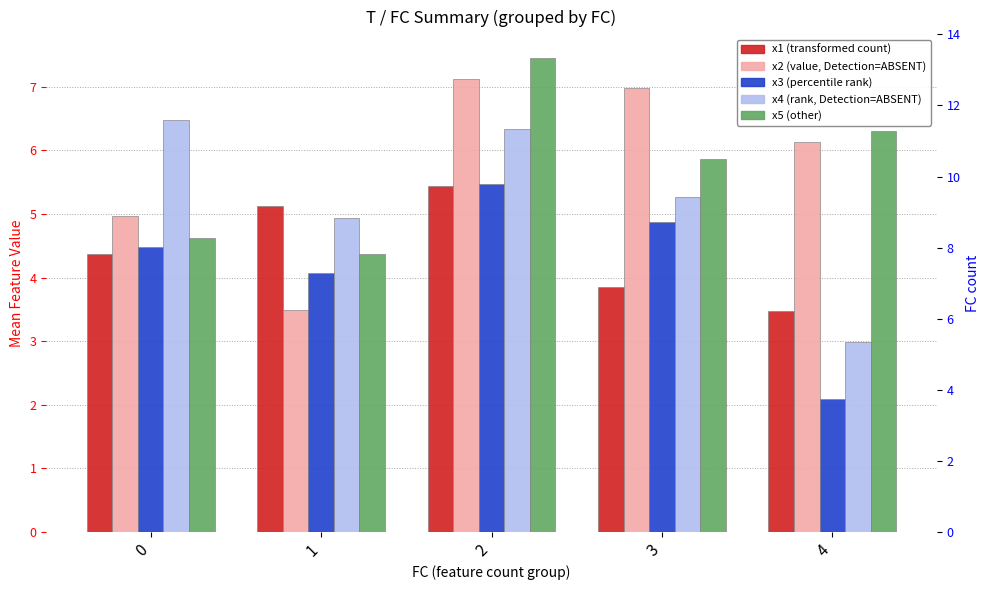

Rank the categories by x3 value from lowest to highest.

4, 1, 0, 3, 2